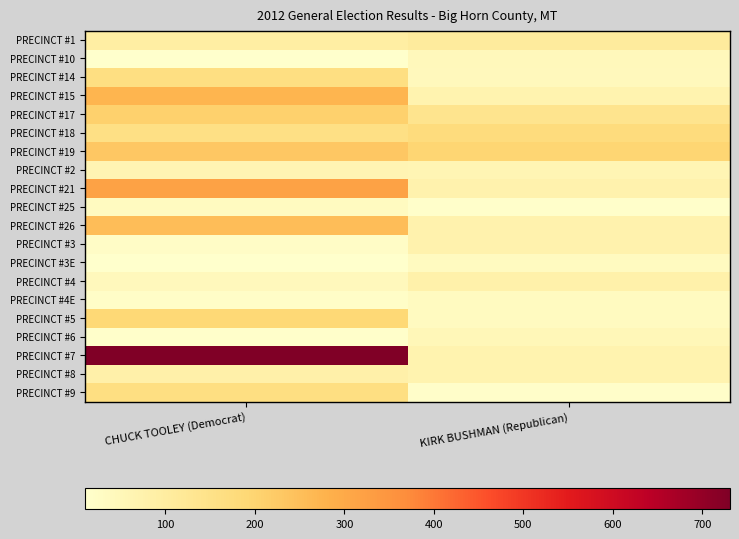

Reading left to right, transcribe all the data shown in this chart.

PRECINCT #1: CHUCK TOOLEY (Democrat)=94	KIRK BUSHMAN (Republican)=106
PRECINCT #10: CHUCK TOOLEY (Democrat)=11	KIRK BUSHMAN (Republican)=46
PRECINCT #14: CHUCK TOOLEY (Democrat)=163	KIRK BUSHMAN (Republican)=41
PRECINCT #15: CHUCK TOOLEY (Democrat)=272	KIRK BUSHMAN (Republican)=71
PRECINCT #17: CHUCK TOOLEY (Democrat)=209	KIRK BUSHMAN (Republican)=137
PRECINCT #18: CHUCK TOOLEY (Democrat)=159	KIRK BUSHMAN (Republican)=174
PRECINCT #19: CHUCK TOOLEY (Democrat)=231	KIRK BUSHMAN (Republican)=198
PRECINCT #2: CHUCK TOOLEY (Democrat)=63	KIRK BUSHMAN (Republican)=58
PRECINCT #21: CHUCK TOOLEY (Democrat)=317	KIRK BUSHMAN (Republican)=74
PRECINCT #25: CHUCK TOOLEY (Democrat)=33	KIRK BUSHMAN (Republican)=15
PRECINCT #26: CHUCK TOOLEY (Democrat)=255	KIRK BUSHMAN (Republican)=72
PRECINCT #3: CHUCK TOOLEY (Democrat)=23	KIRK BUSHMAN (Republican)=74
PRECINCT #3E: CHUCK TOOLEY (Democrat)=10	KIRK BUSHMAN (Republican)=35
PRECINCT #4: CHUCK TOOLEY (Democrat)=42	KIRK BUSHMAN (Republican)=80
PRECINCT #4E: CHUCK TOOLEY (Democrat)=19	KIRK BUSHMAN (Republican)=34
PRECINCT #5: CHUCK TOOLEY (Democrat)=188	KIRK BUSHMAN (Republican)=34
PRECINCT #6: CHUCK TOOLEY (Democrat)=13	KIRK BUSHMAN (Republican)=50
PRECINCT #7: CHUCK TOOLEY (Democrat)=731	KIRK BUSHMAN (Republican)=70
PRECINCT #8: CHUCK TOOLEY (Democrat)=82	KIRK BUSHMAN (Republican)=70
PRECINCT #9: CHUCK TOOLEY (Democrat)=163	KIRK BUSHMAN (Republican)=18